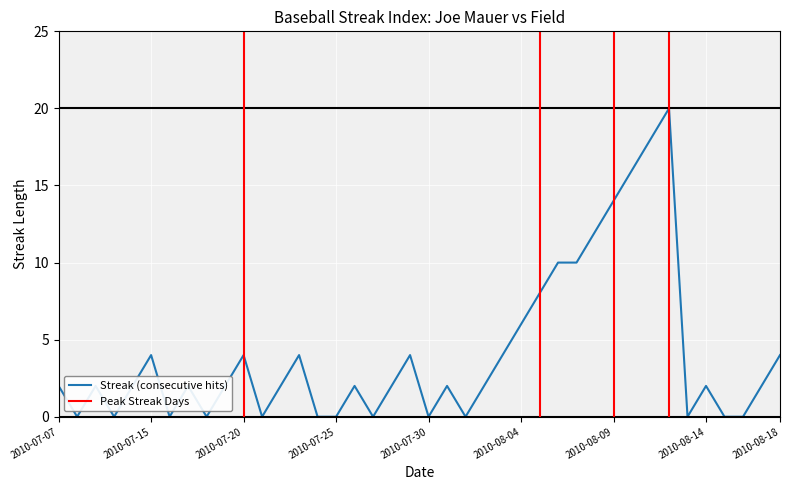

How many data points are above 2?

15